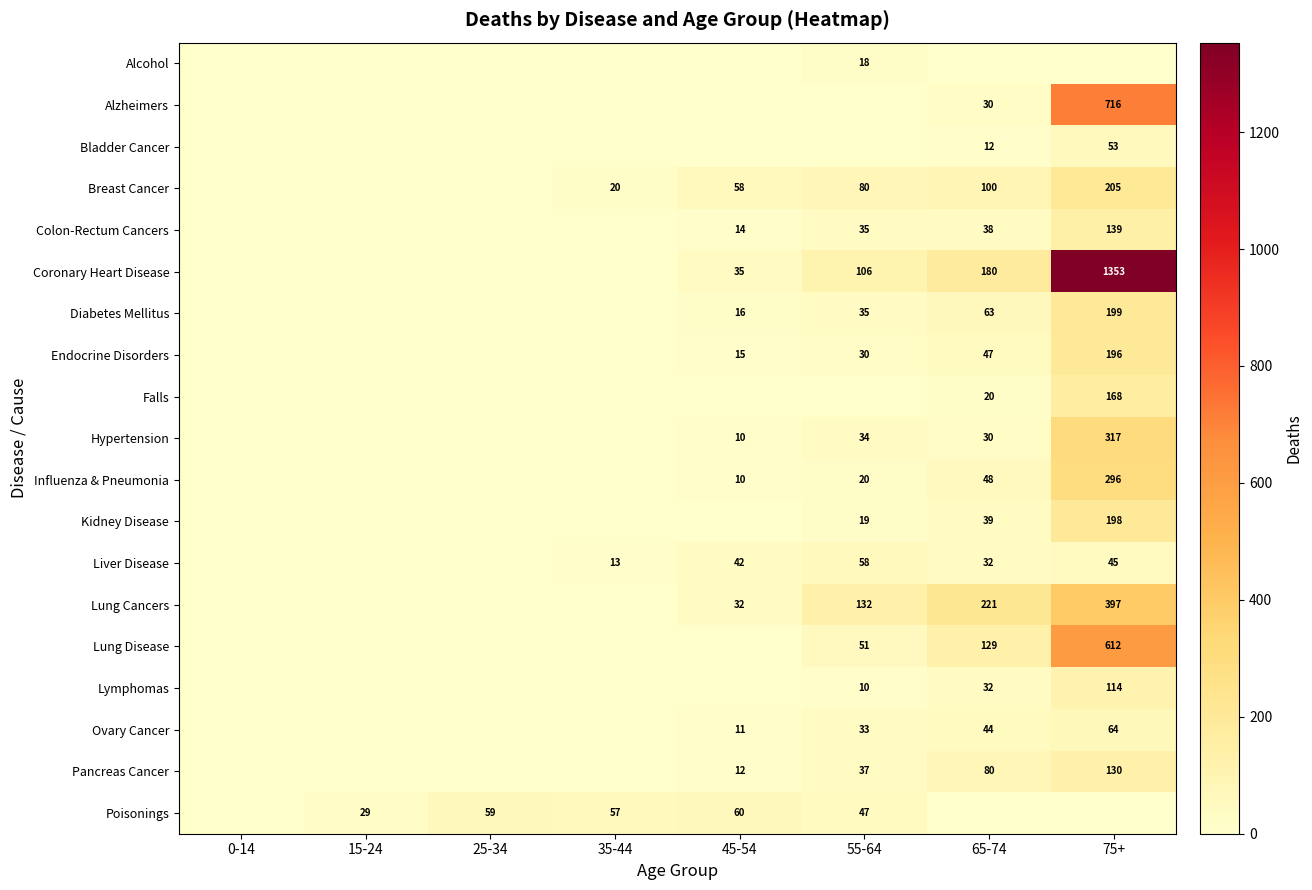

Is it true that Endocrine Disorders equals 89 at 75+?

False